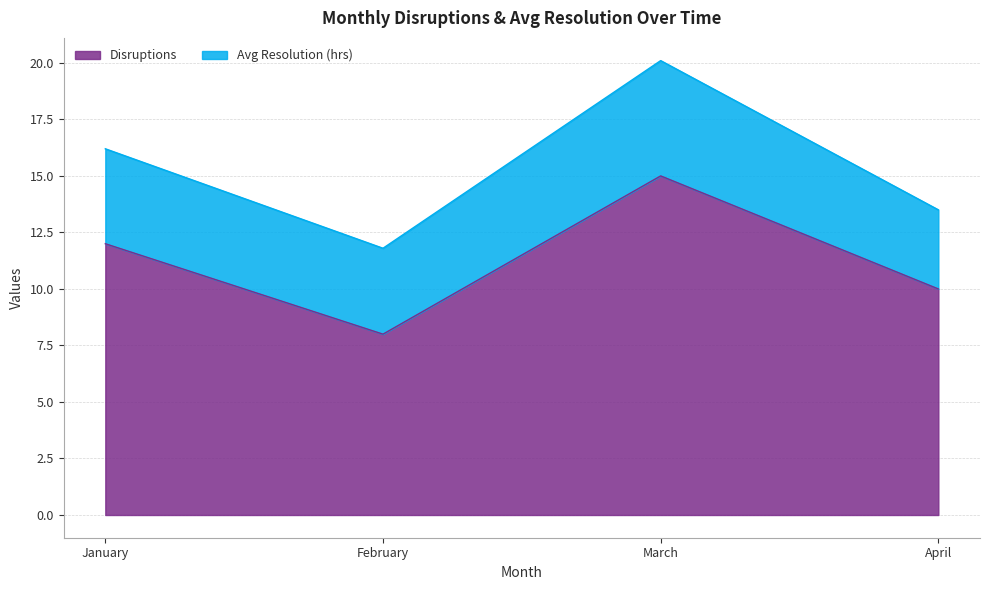

True or false: there are more than 0 points higher than both neighbors.

True